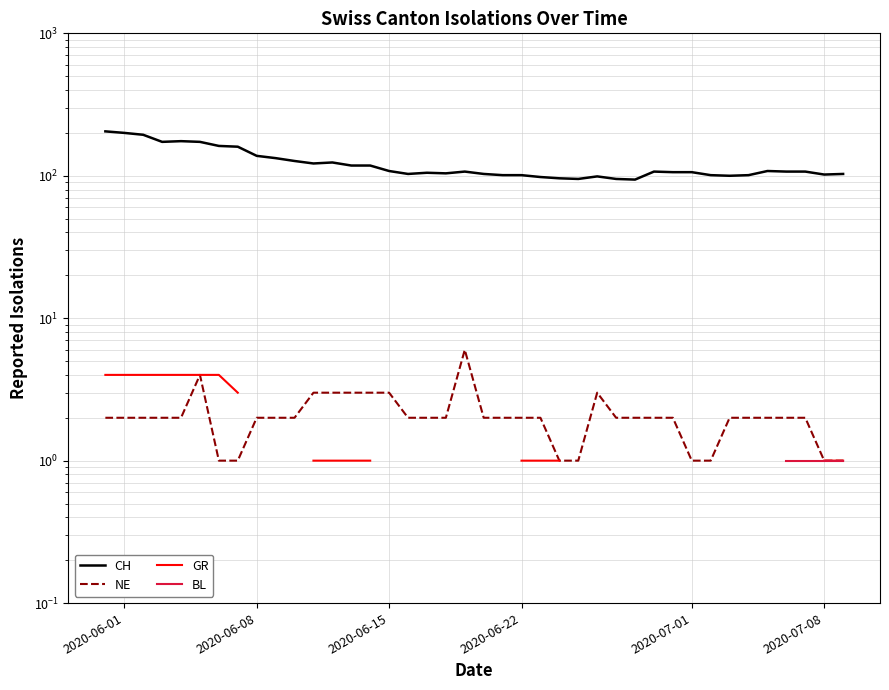

True or false: BL has more than 2 interior local peaks.

False